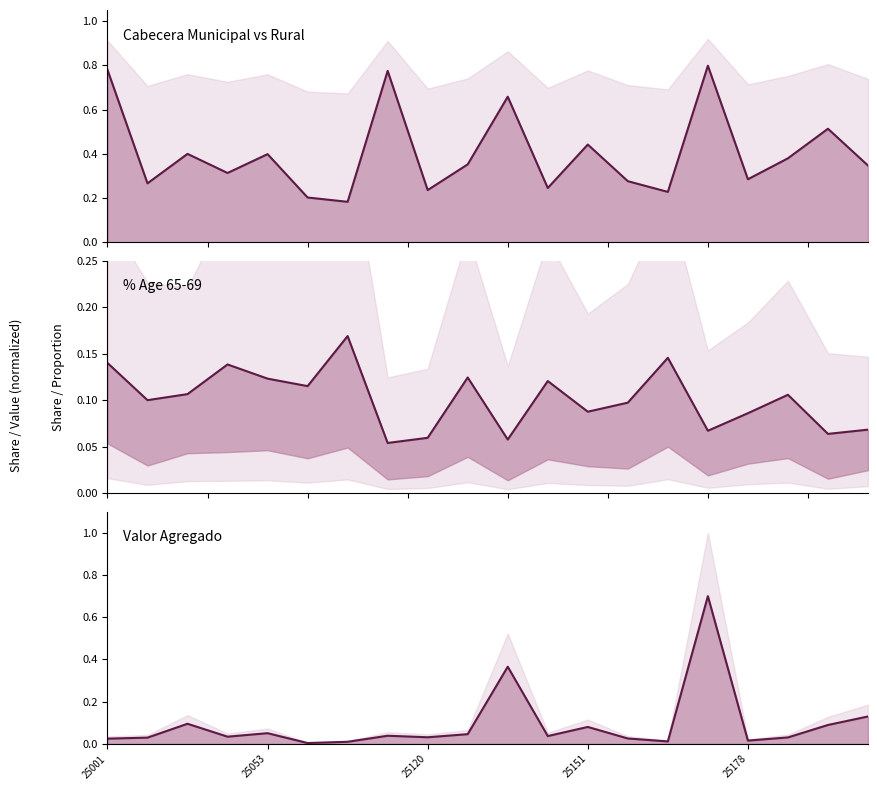

At which category is the sum across all series the highest?

15